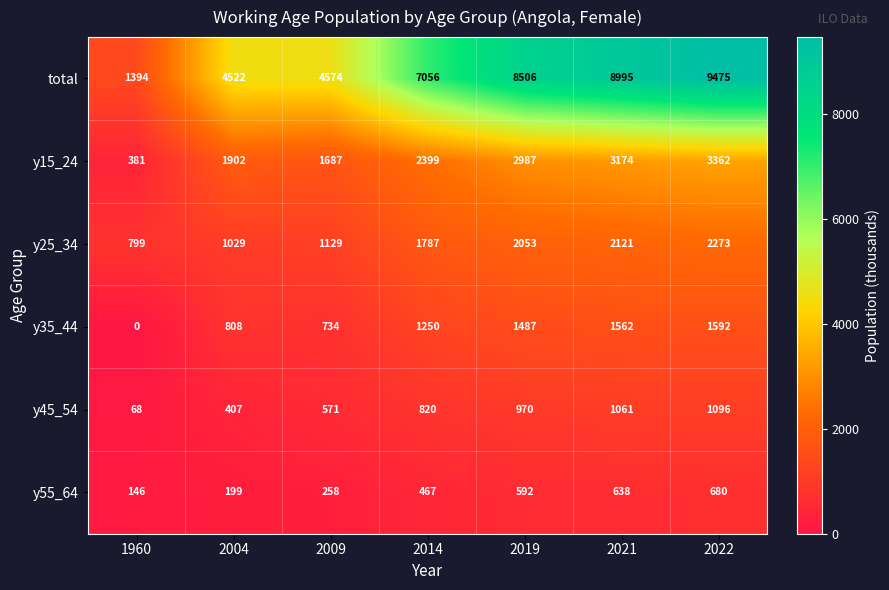

What value does the y15_24 series have at 2004?

1902